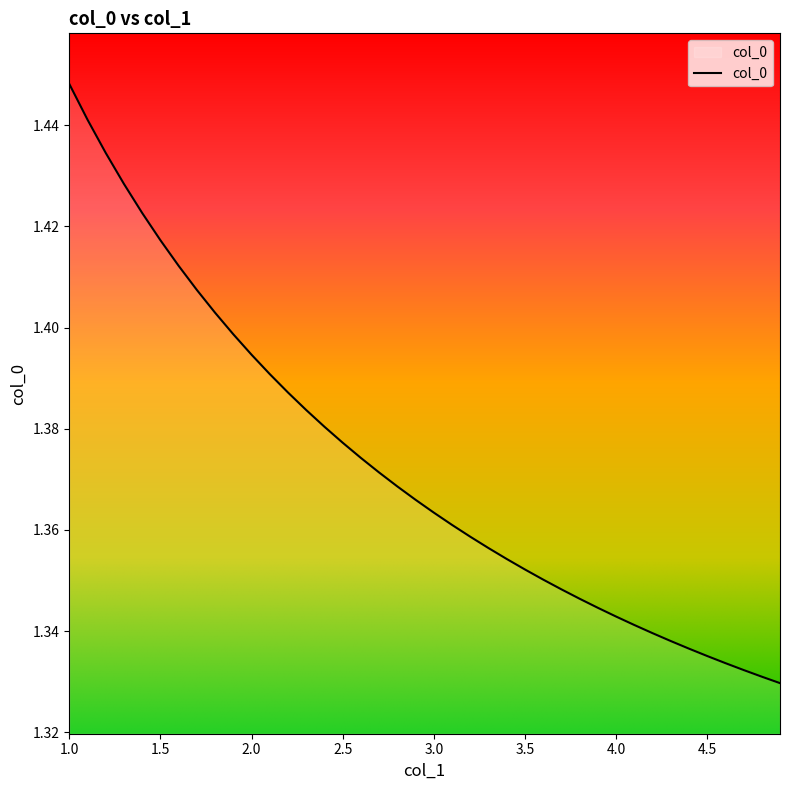

What is the difference between the second highest and minimum values?

0.1